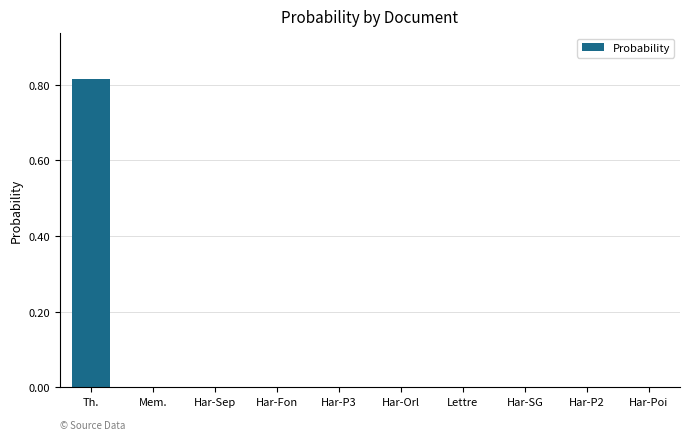

Is it true that the value at Har-Fon is 0.0?

True